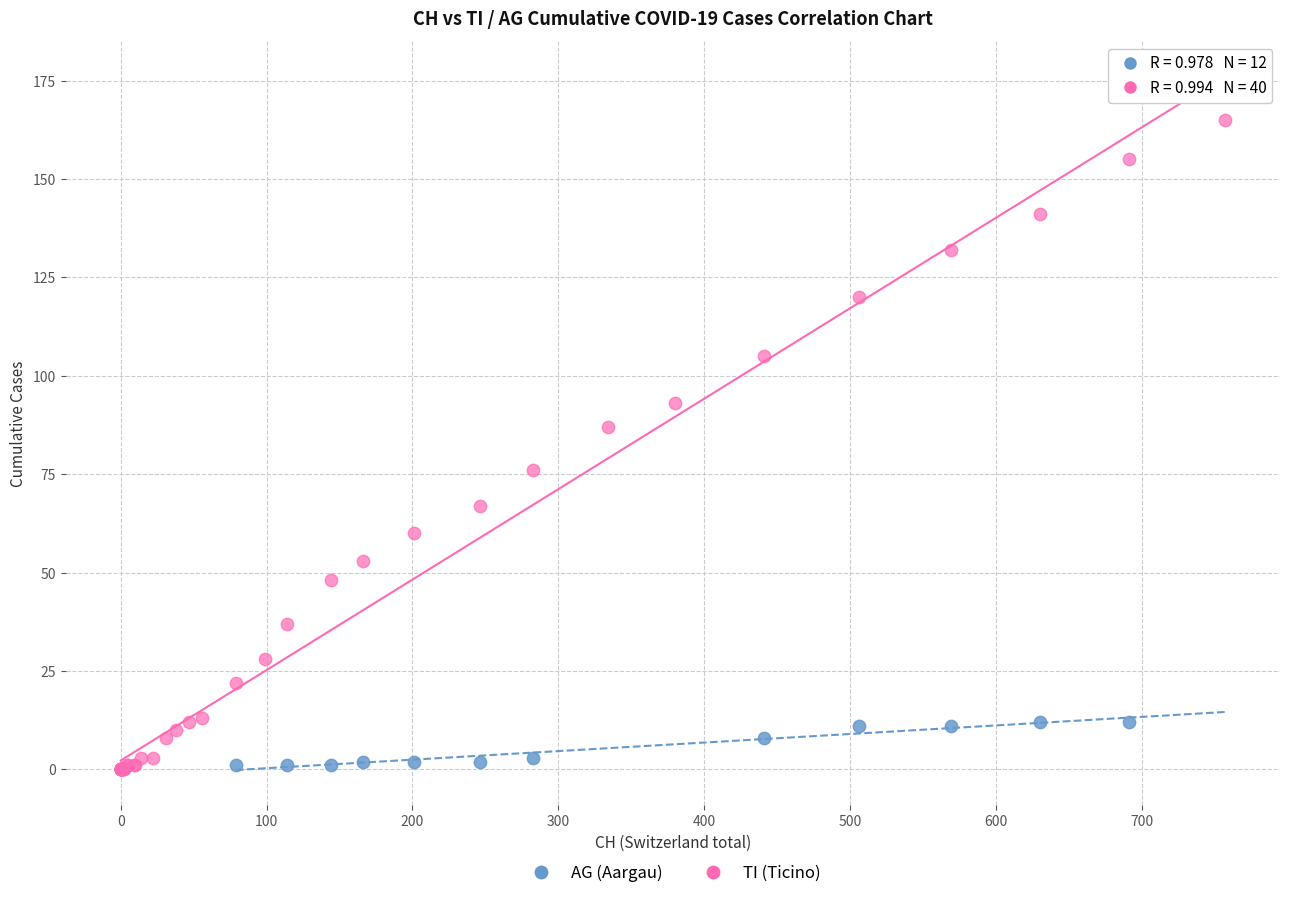

Which series has the largest Y range (max minus min)?

TI (Ticino)